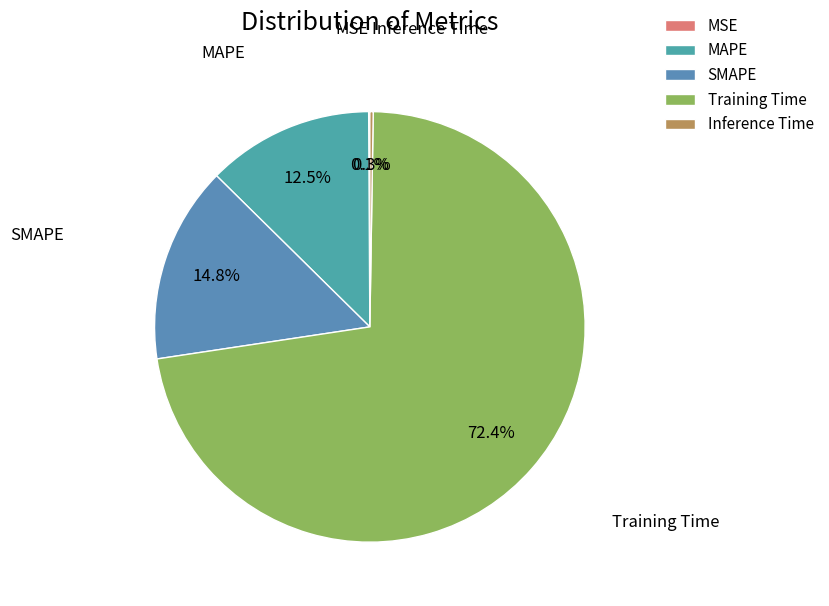

Which category has the biggest portion of the pie?

Training Time